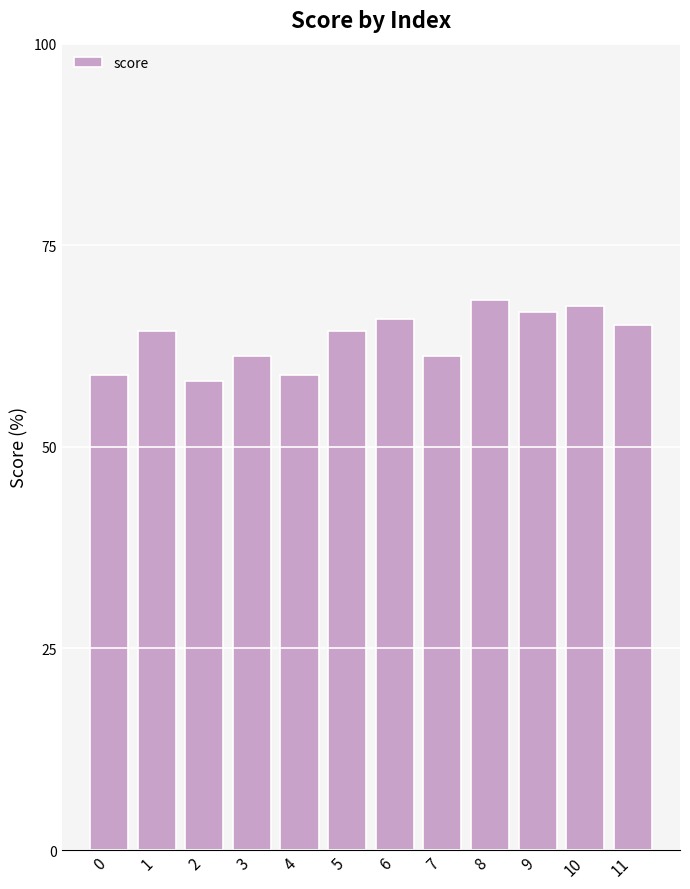

Does the chart contain stacked bars?

No